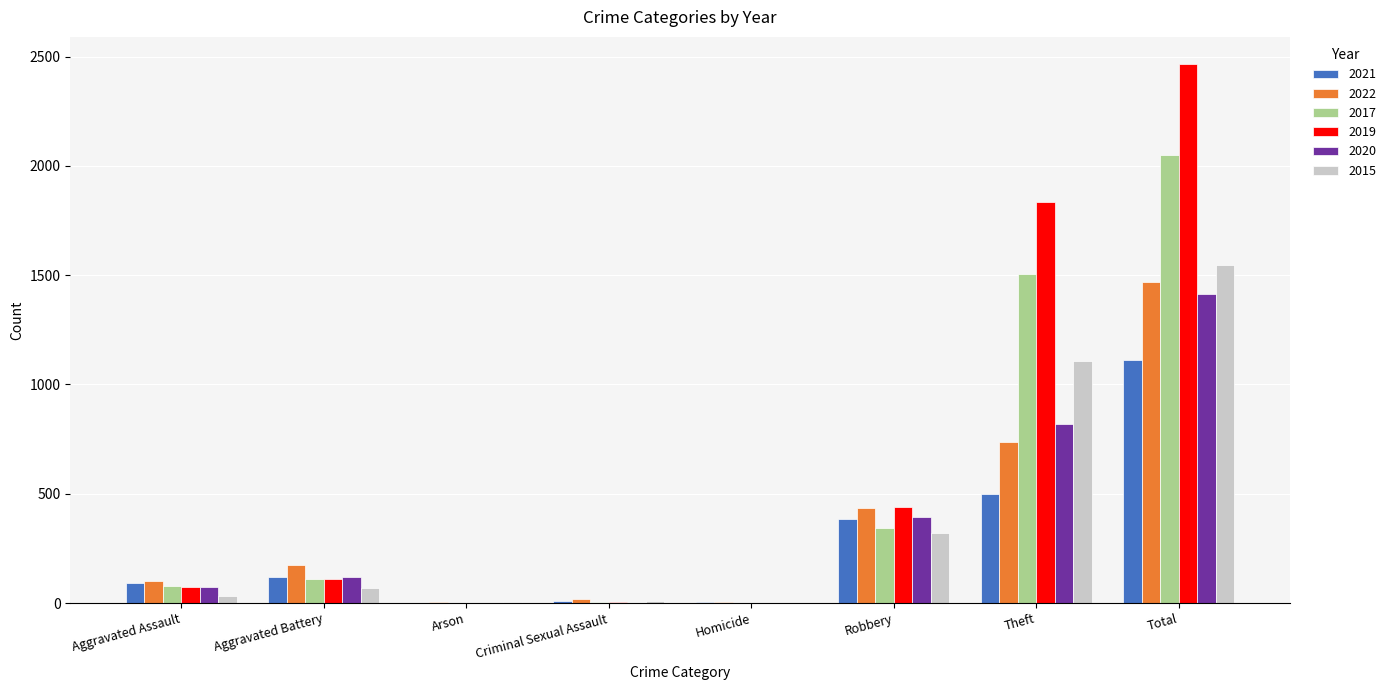

At which label is 2017 closest to 1025?

Theft